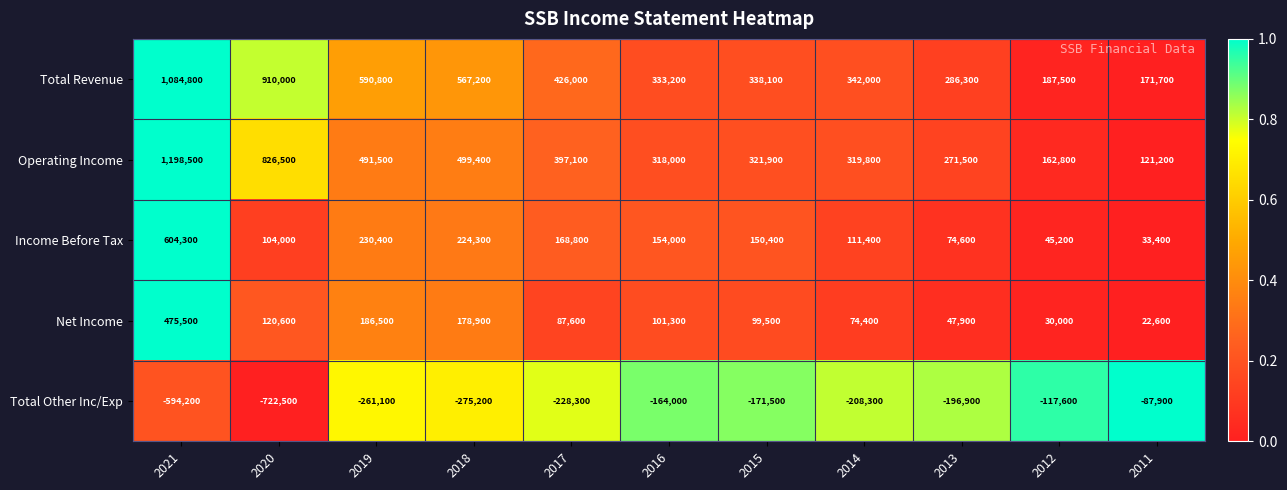

What is the difference between the Total Other Inc/Exp values at 2021 and 2013?

397300